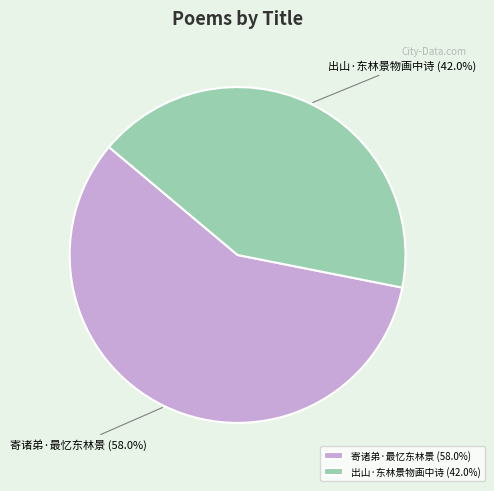

How many segments does this pie chart have?

2